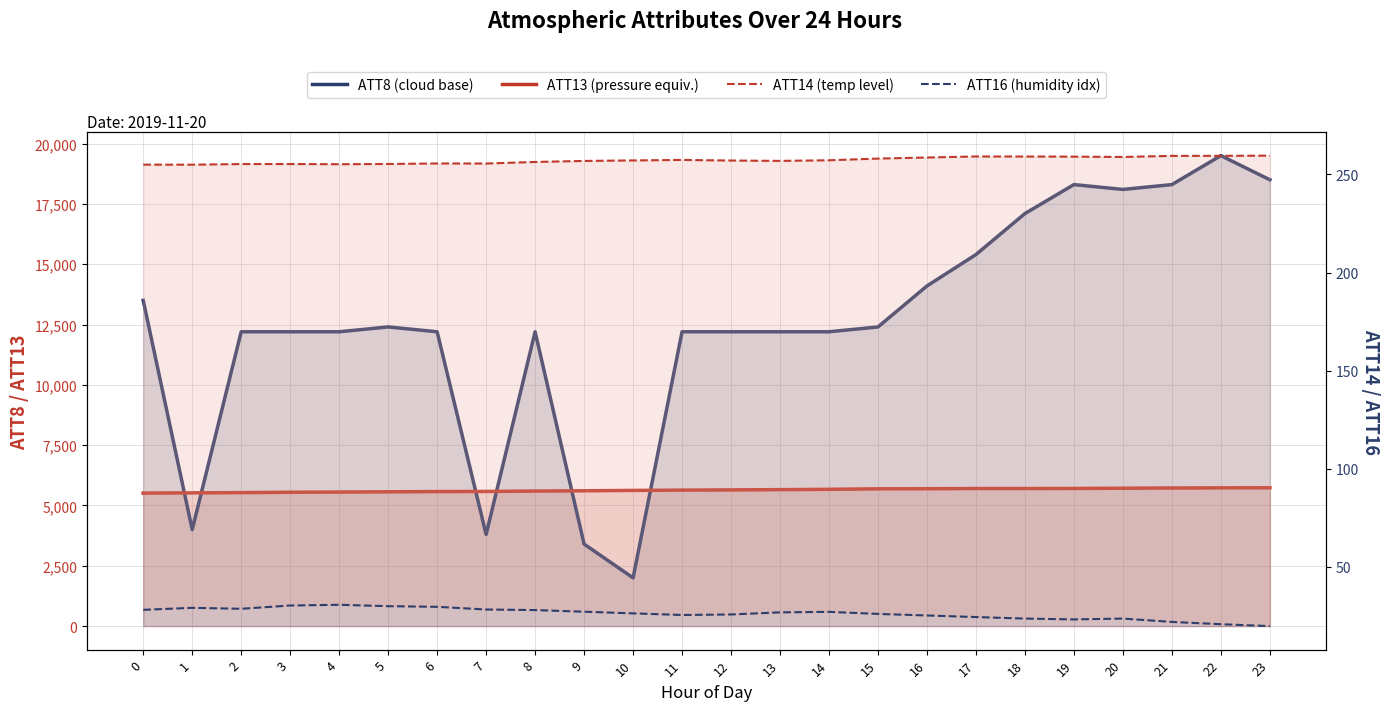

How many values in the ATT14 (temp level) series exceed 257?

13